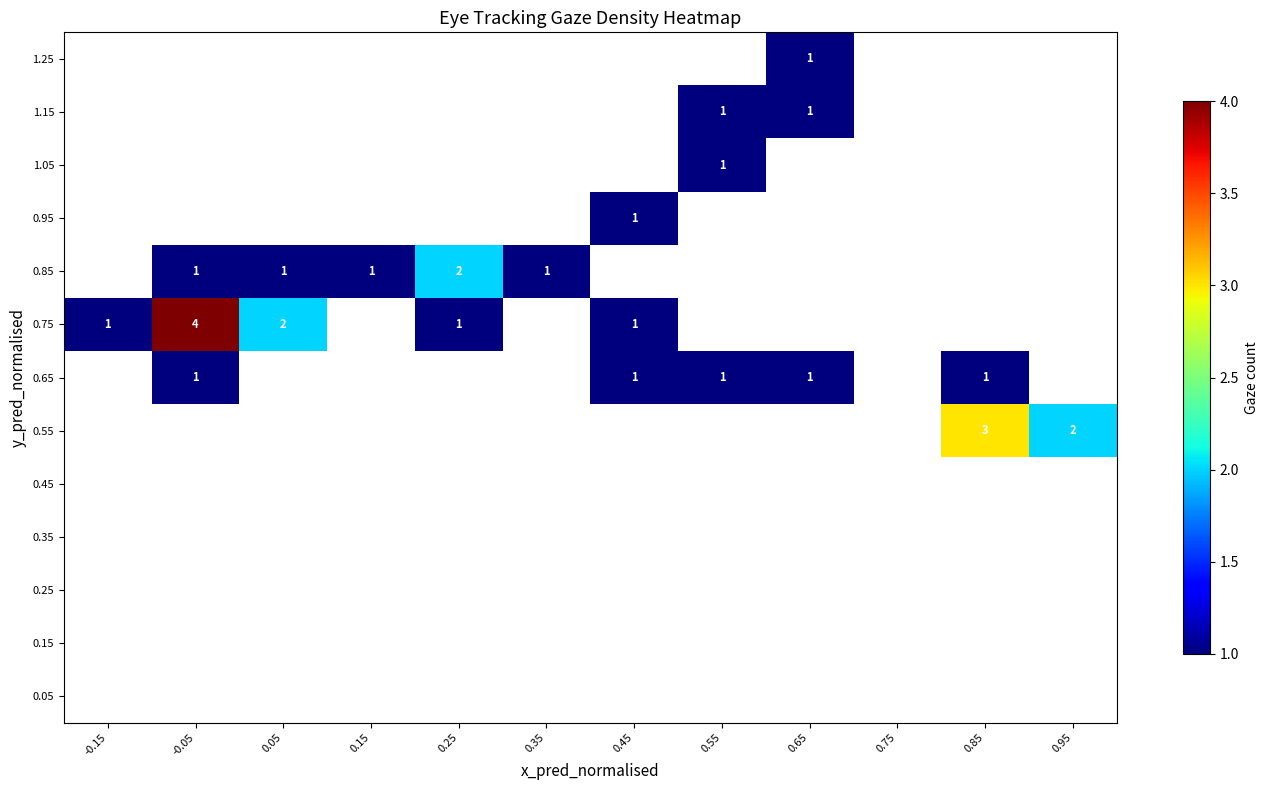

Which category has the highest value across all series?

-0.05